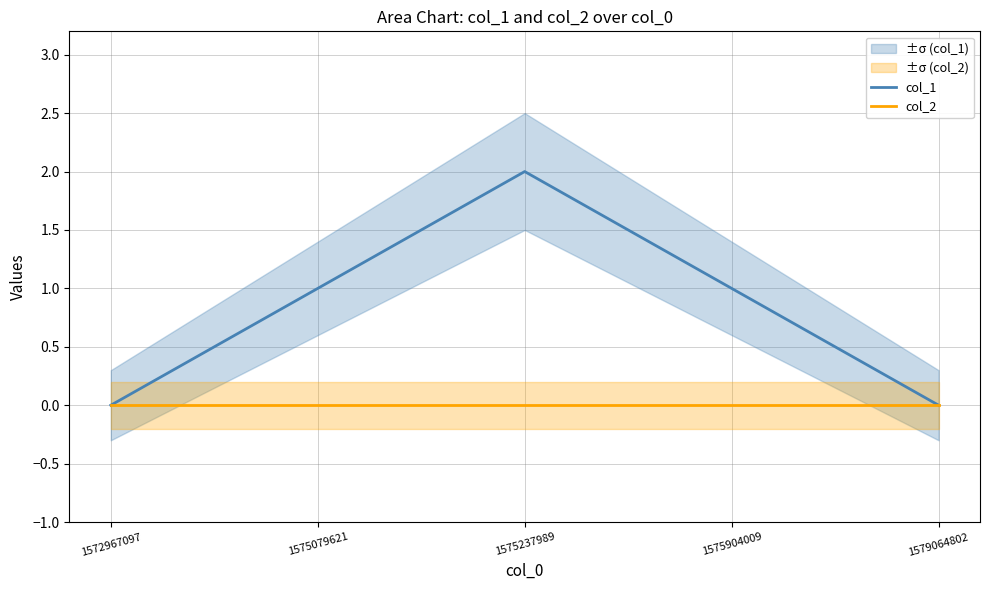

Does the chart have visible grid lines?

Yes